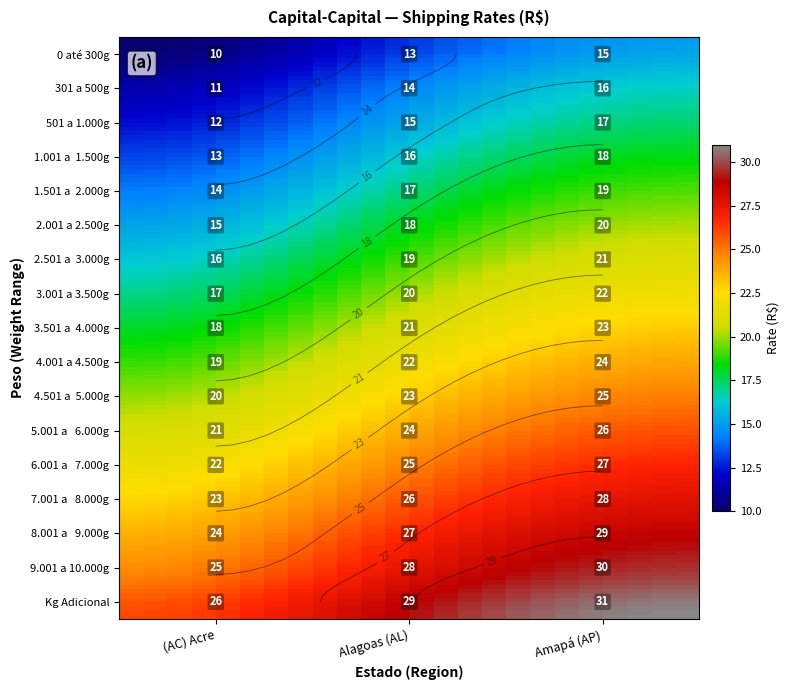

True or false: 3.001 a 3.500g has a value of 22 at 2.

True